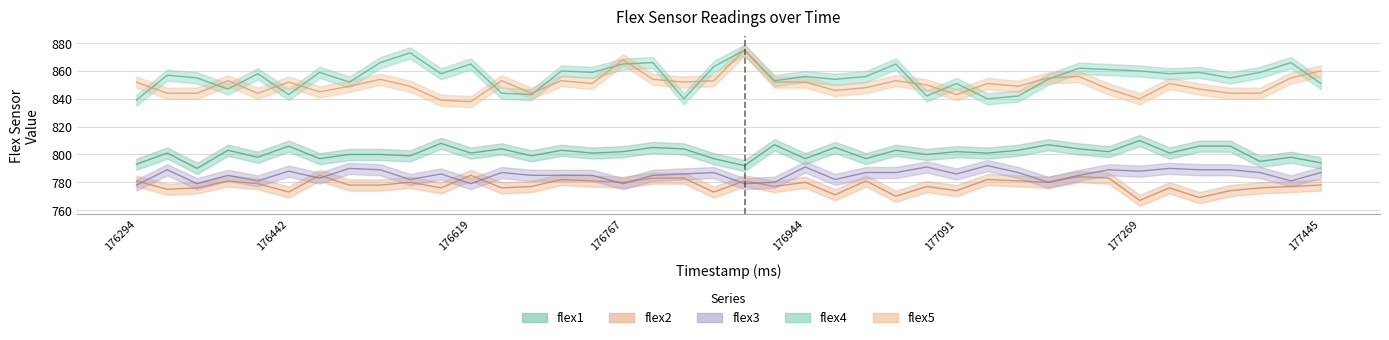

How many categories are shown in the chart?

40